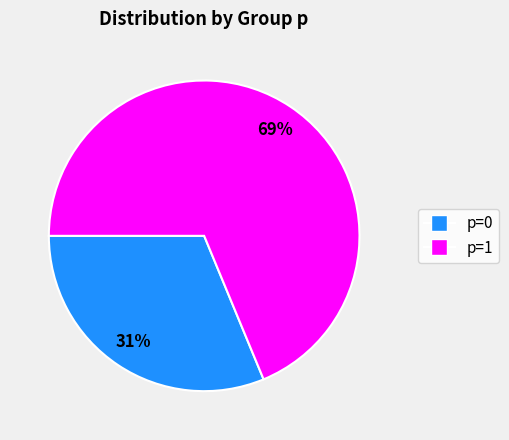

Which category accounts for the majority?

p=1